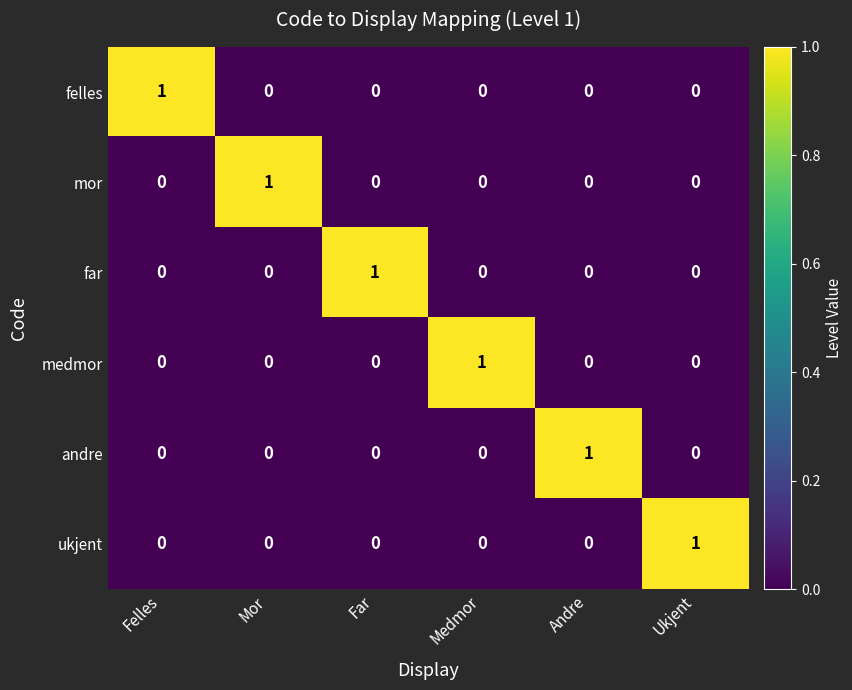

What is the difference between the highest and lowest values at Andre?

1